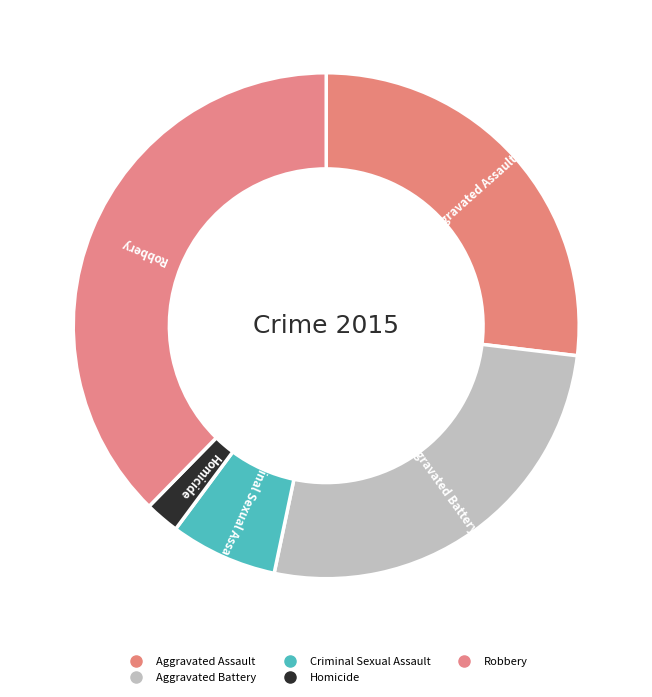

Which category has the smallest portion of the pie?

Homicide